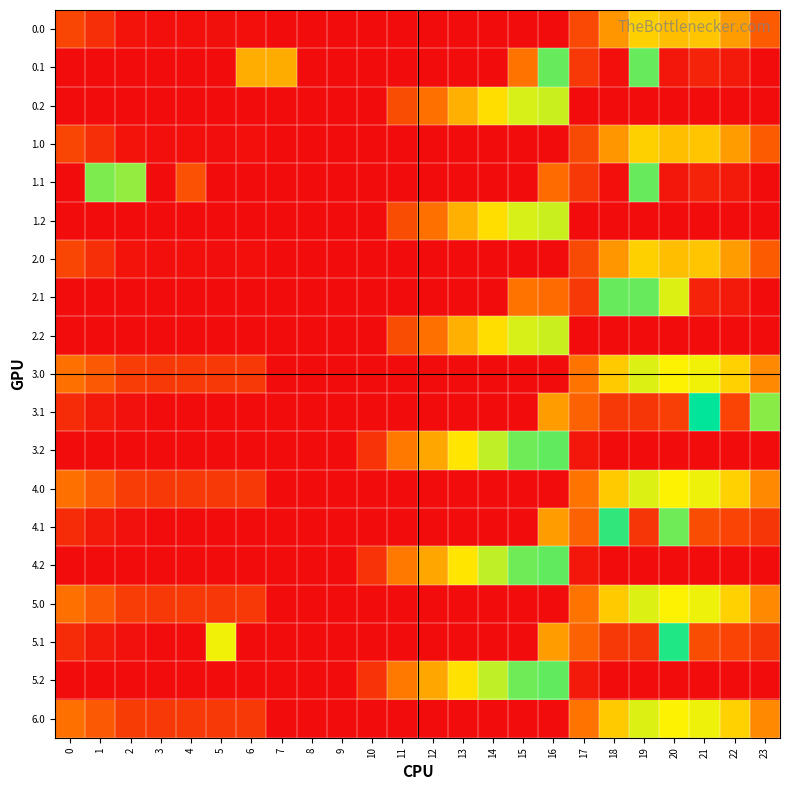

At 4, list the series in order from smallest to largest.

0.1, 0.2, 1.2, 2.1, 2.2, 3.1, 3.2, 4.1, 4.2, 5.1, 5.2, 0.0, 1.0, 2.0, 3.0, 4.0, 5.0, 6.0, 1.1